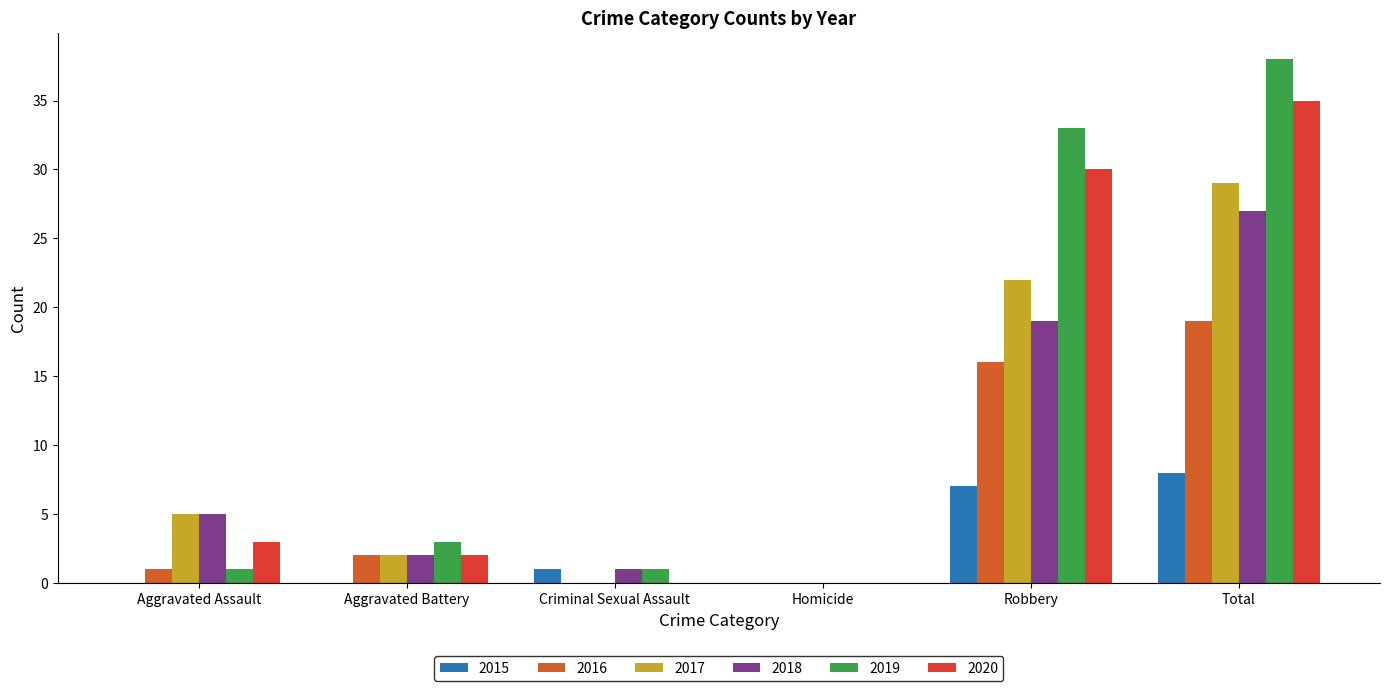

How many categories are shown in the chart?

6